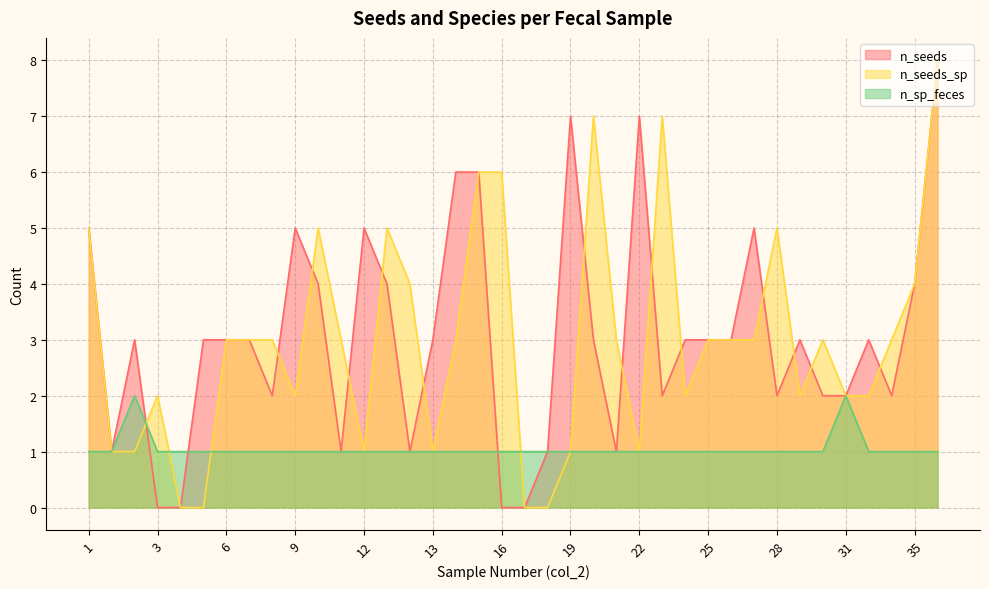

What is the average value of the n_seeds_sp series?

3